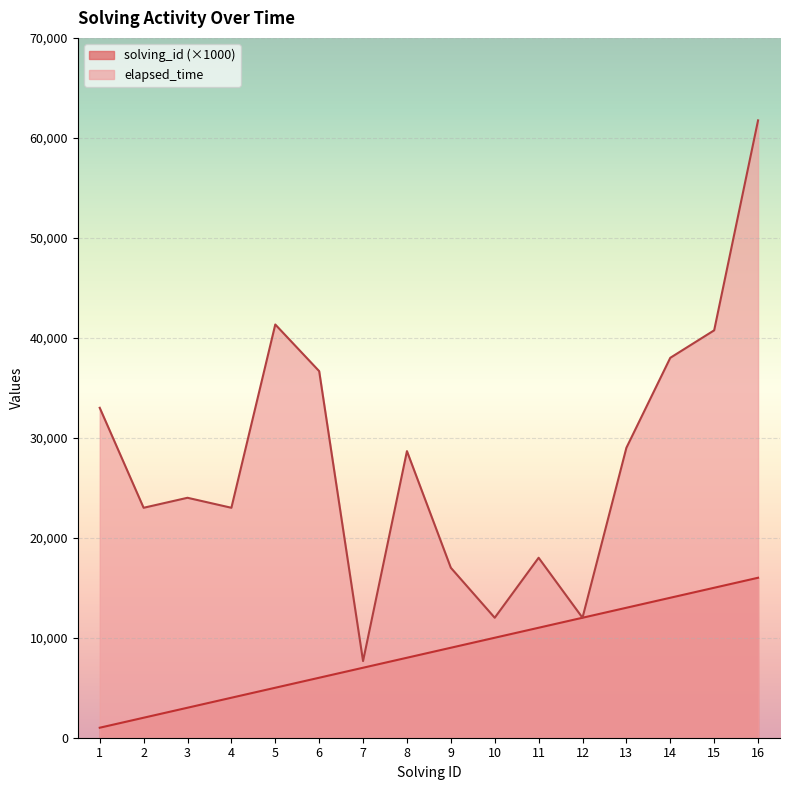

What is the minimum value shown in the chart?

1000